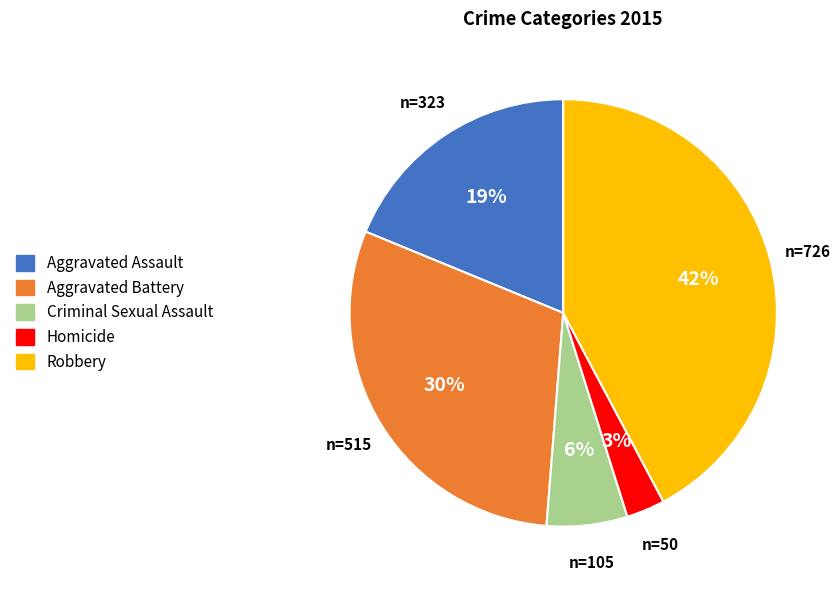

To the nearest percent, what is the combined percentage of Aggravated Assault and Criminal Sexual Assault?

25%